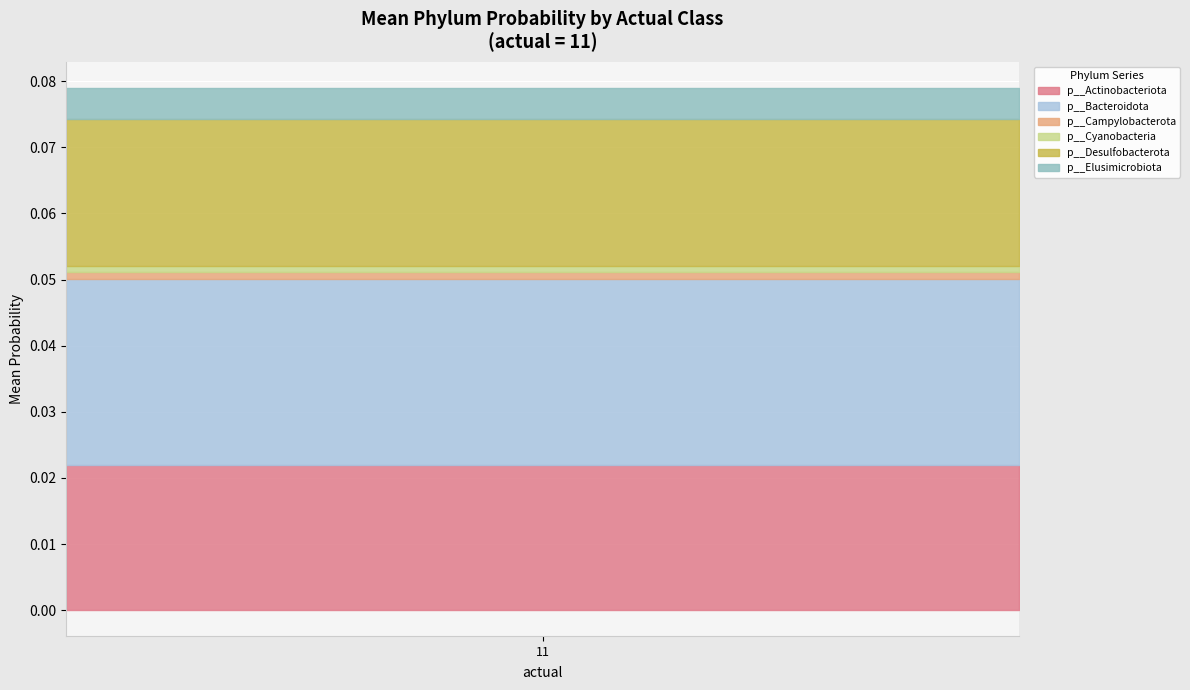

Which series has the largest total across all categories?

p__Bacteroidota